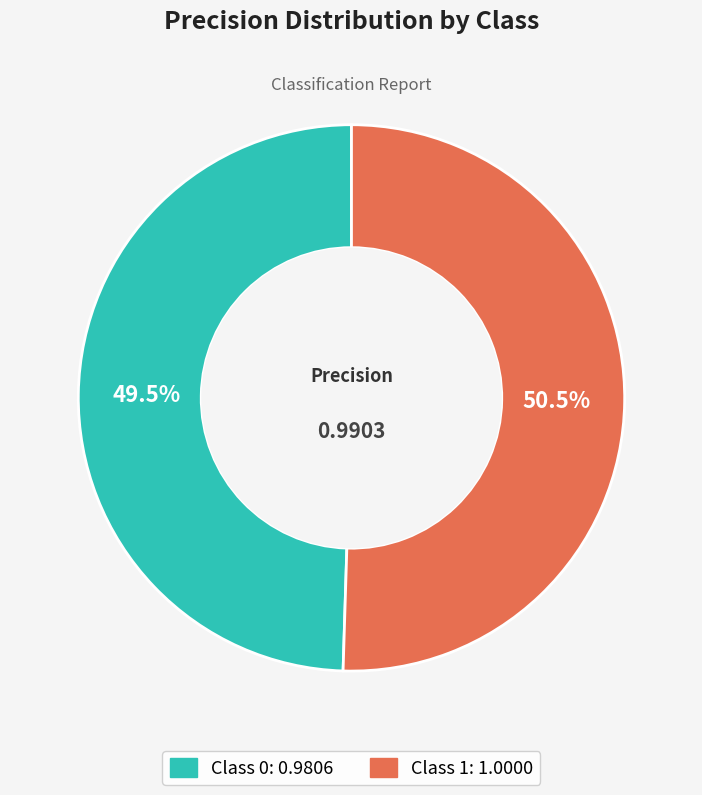

Does any single category account for the majority?

Yes